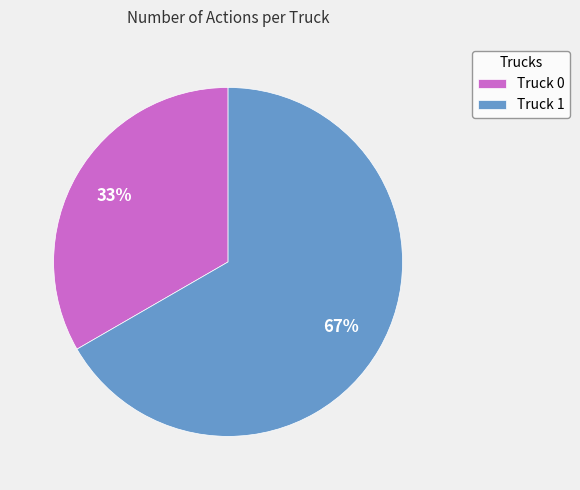

Does Truck 0 account for over 50% of the chart?

No